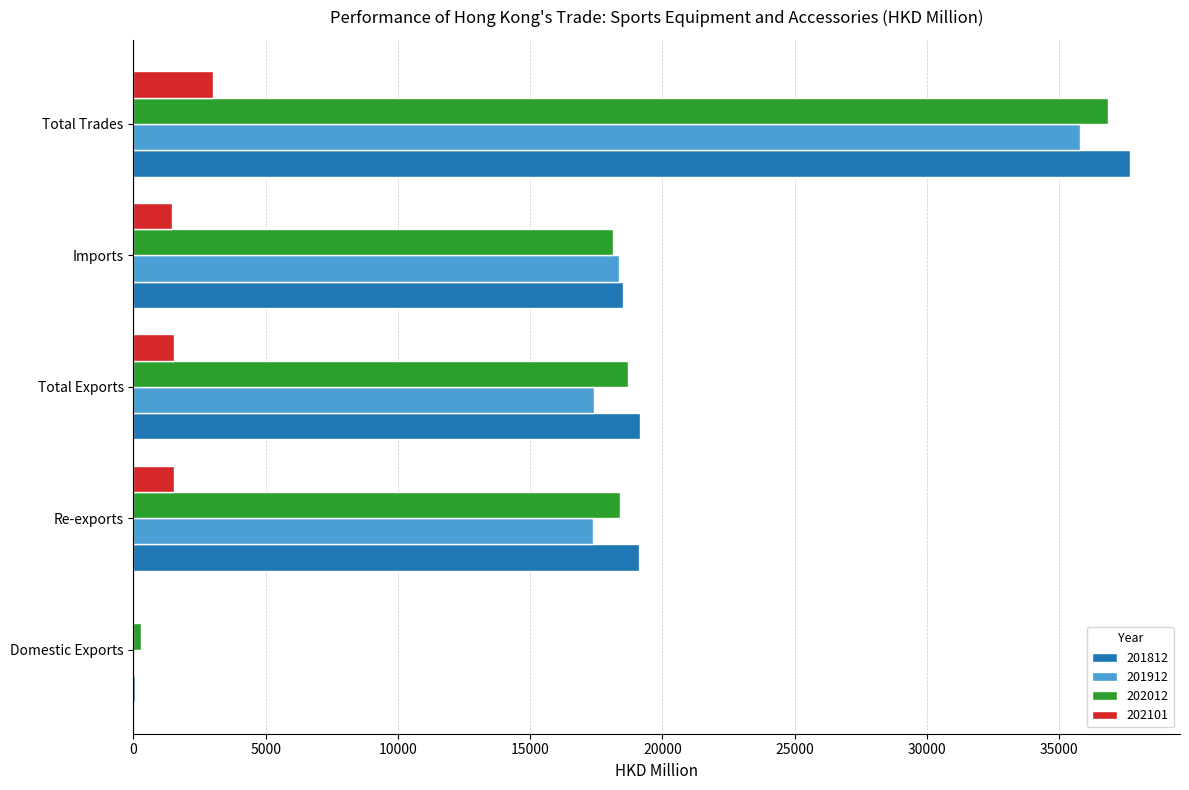

The value of 202012 at Total Exports is 18687.0. True or false?

True